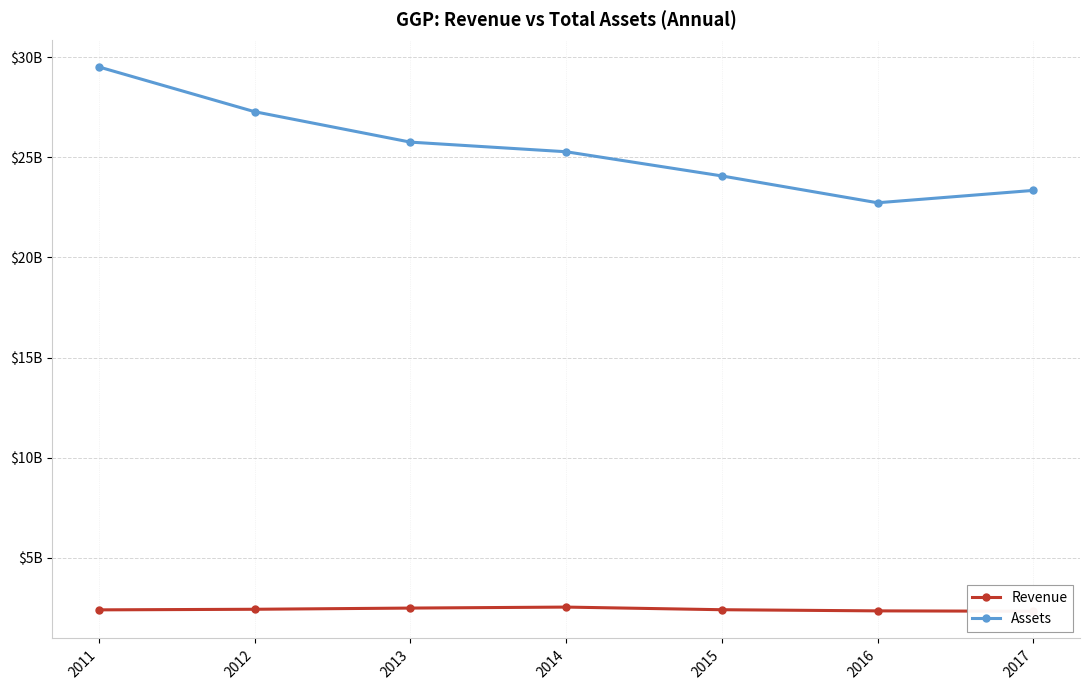

How many lines are shown in the chart?

2